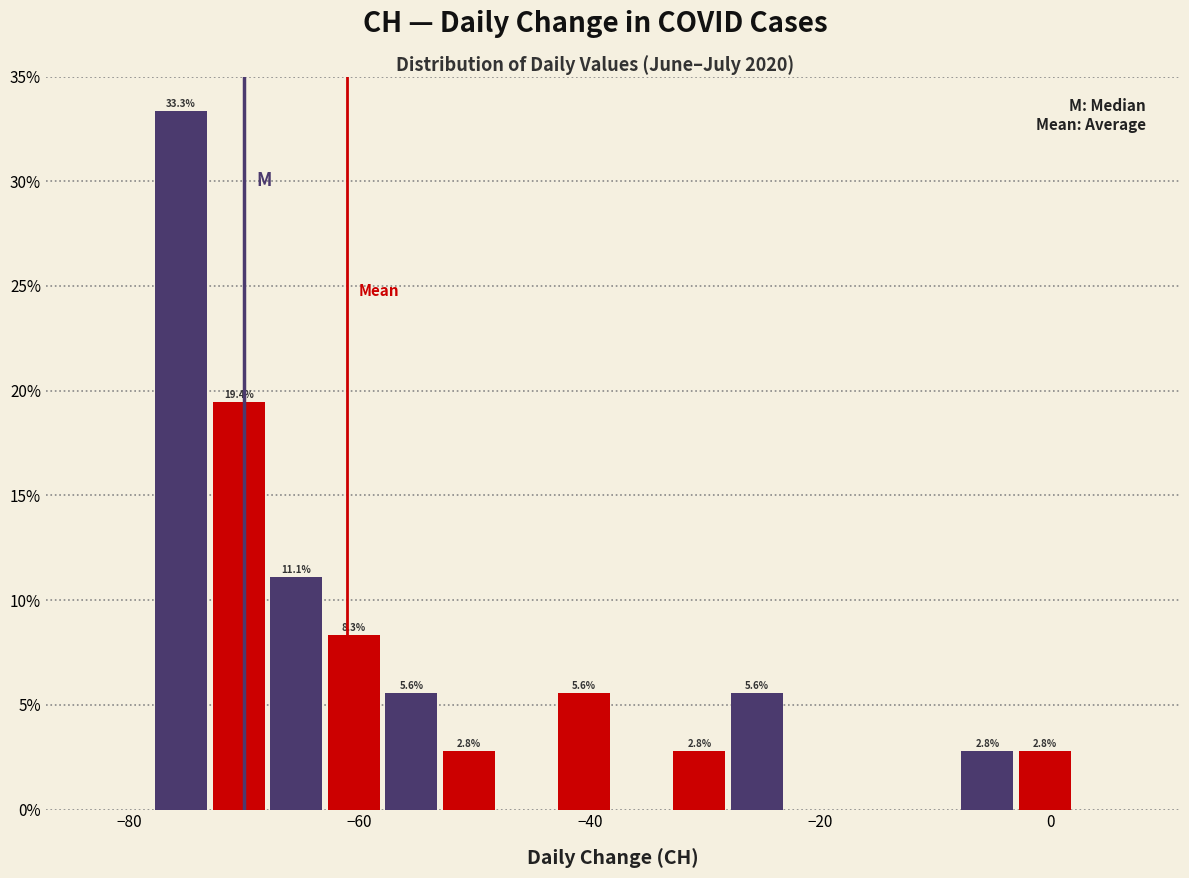

Around what value on the x-axis is the tallest bar? Give the approximate position of its centre, as read against the axis.

-76